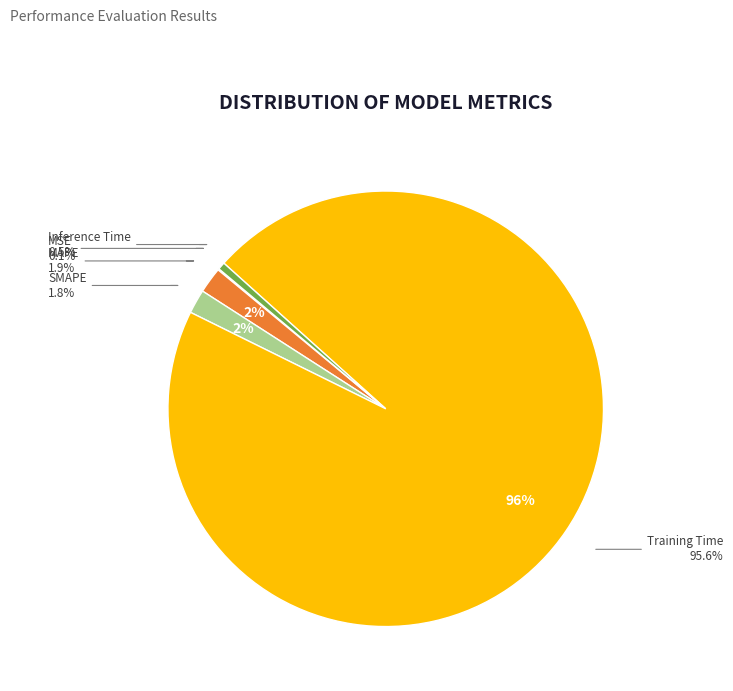

To the nearest percent, what is the difference between the Training Time and SMAPE slice percentages?

94%